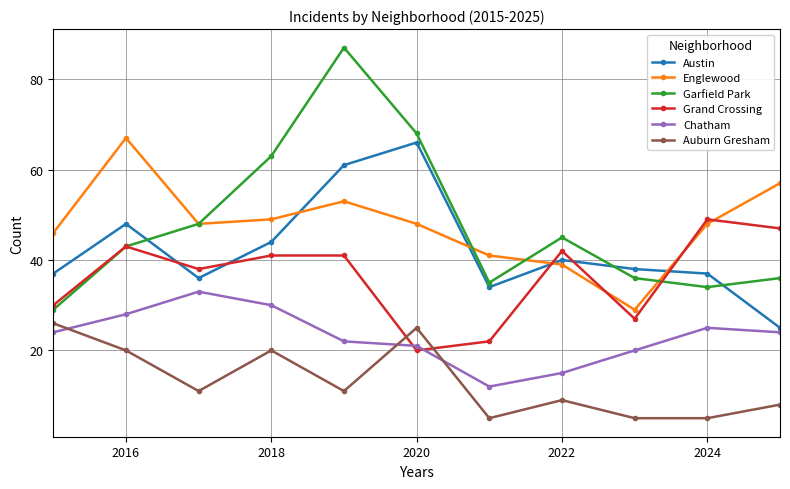

Which series has the widest spread of values?

Garfield Park